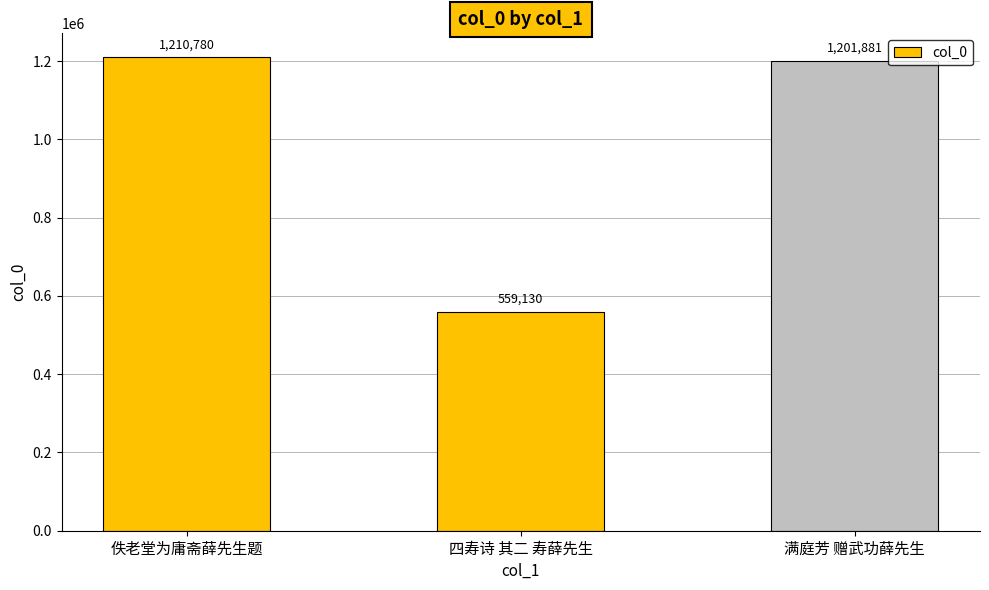

What is the average value?

990597